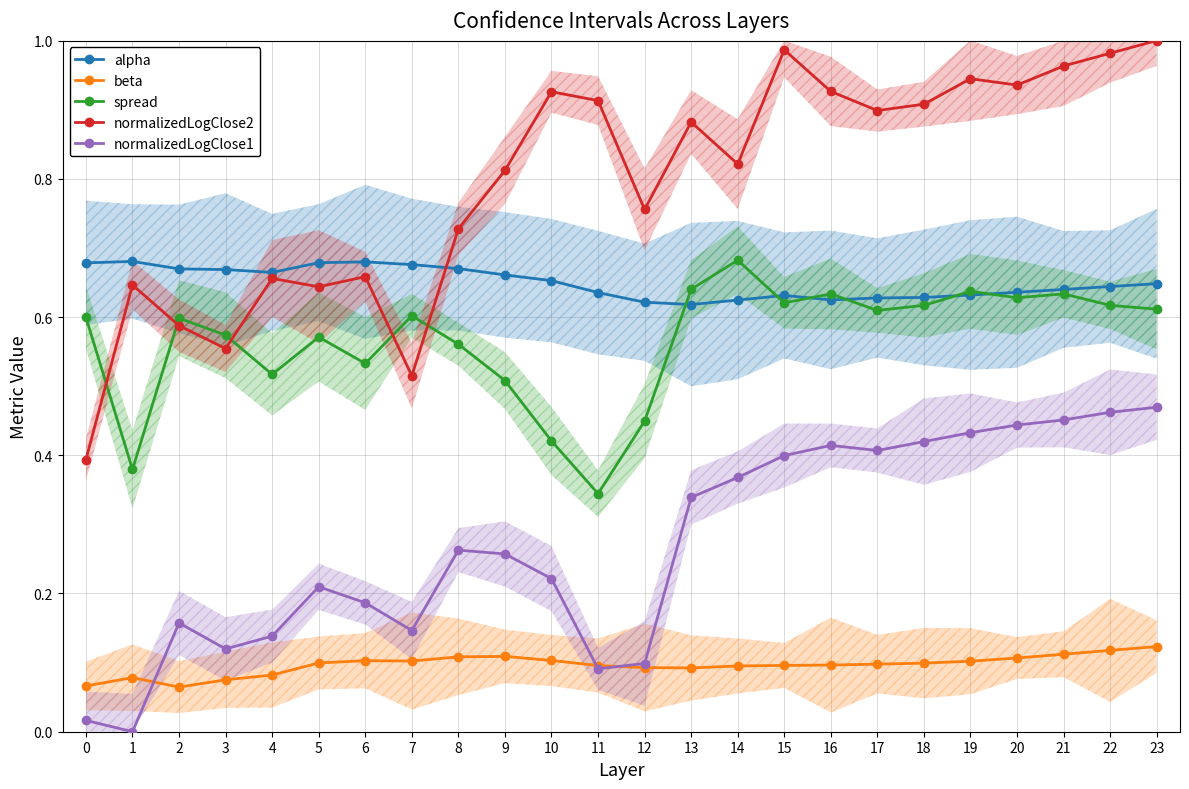

Is this an area chart (filled region under the line)?

No